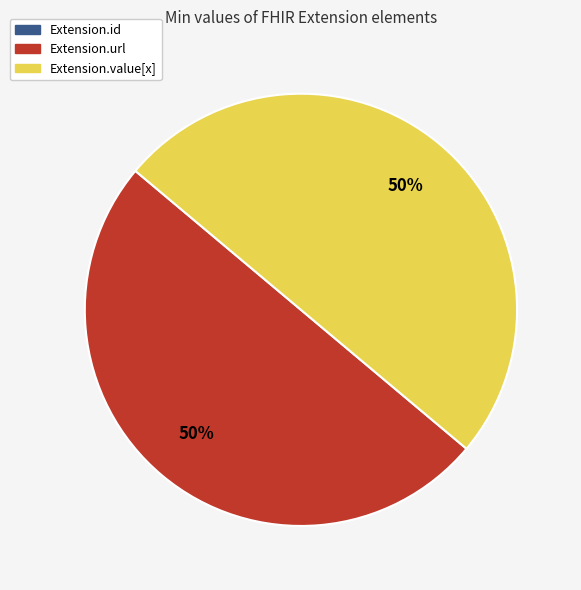

The Extension.url slice represents 50% of the pie. True or false?

True